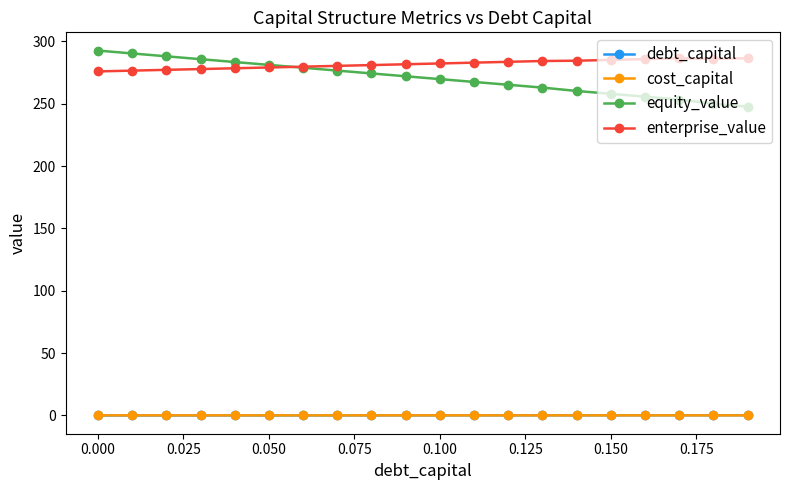

True or false: equity_value and cost_capital cross at least once.

False